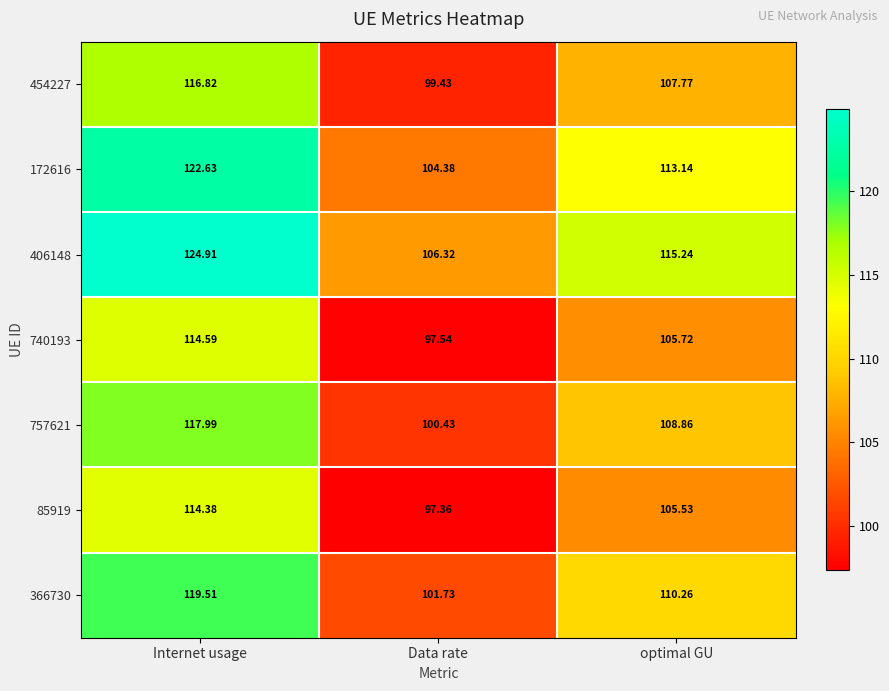

What is the minimum value shown in the chart?

97.4